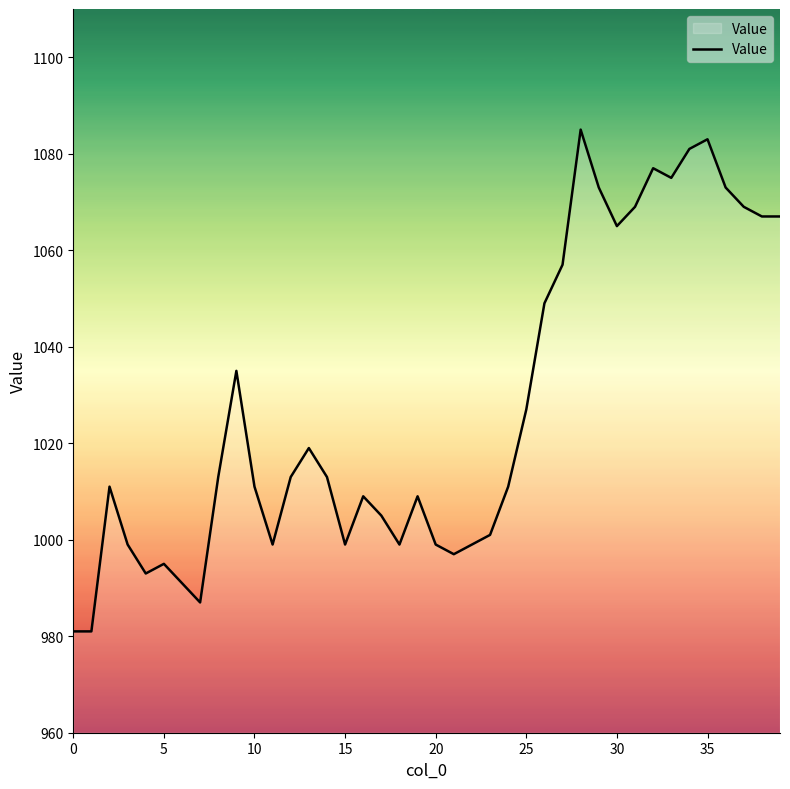

What is the minimum value shown in the chart?

981